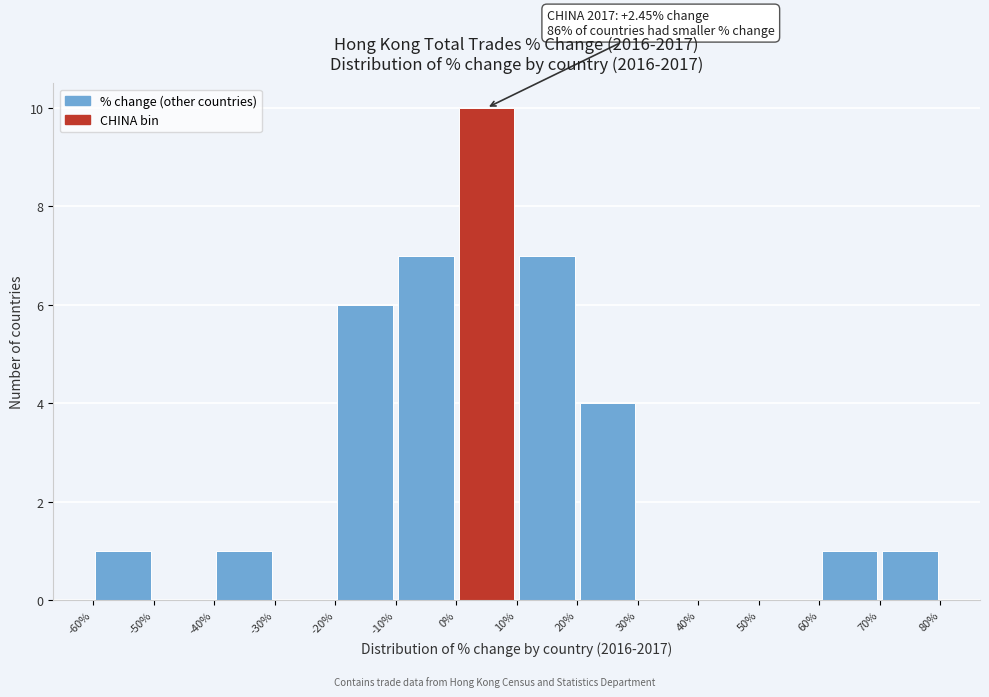

Over which range of the x-axis is the bar tallest?

0% to 10%